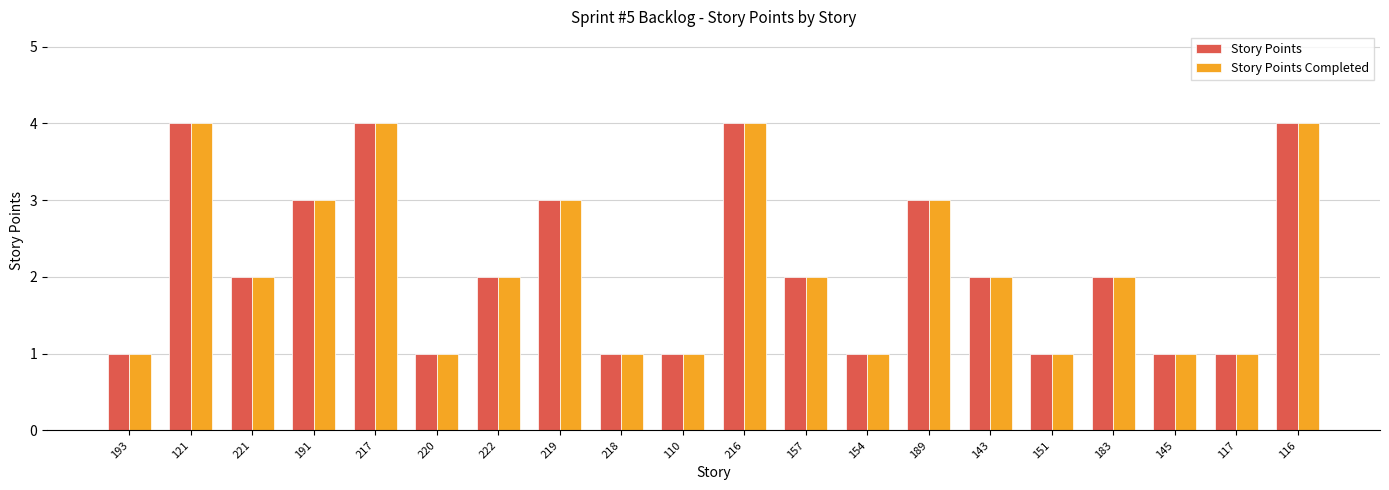

Reading left to right, list all the values displayed in this chart.

Story Points: 193=1	121=4	221=2	191=3	217=4	220=1	222=2	219=3	218=1	110=1	216=4	157=2	154=1	189=3	143=2	151=1	183=2	145=1	117=1	116=4
Story Points Completed: 193=1	121=4	221=2	191=3	217=4	220=1	222=2	219=3	218=1	110=1	216=4	157=2	154=1	189=3	143=2	151=1	183=2	145=1	117=1	116=4